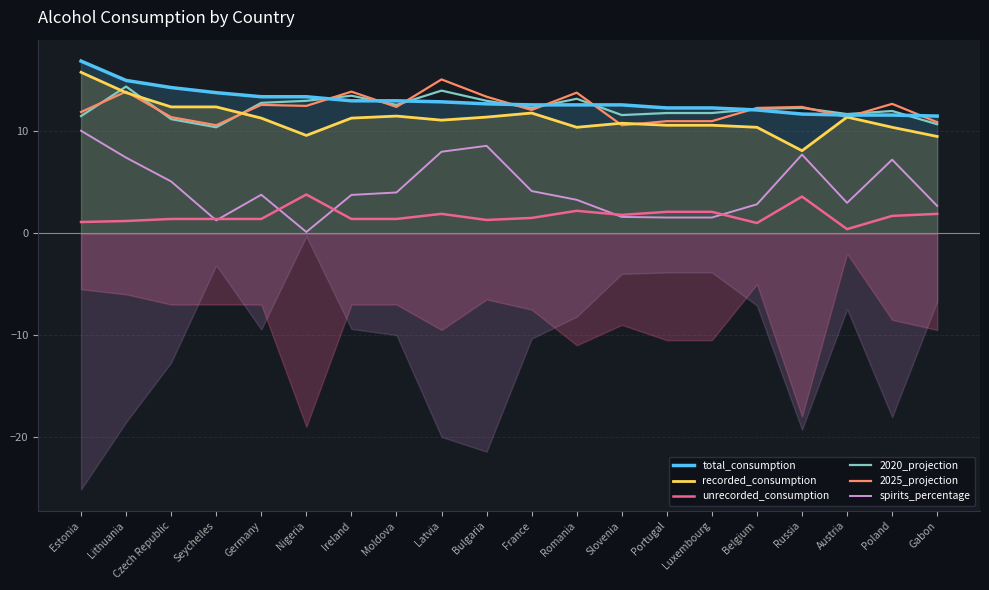

How many values in the total_consumption series are below 12?

4